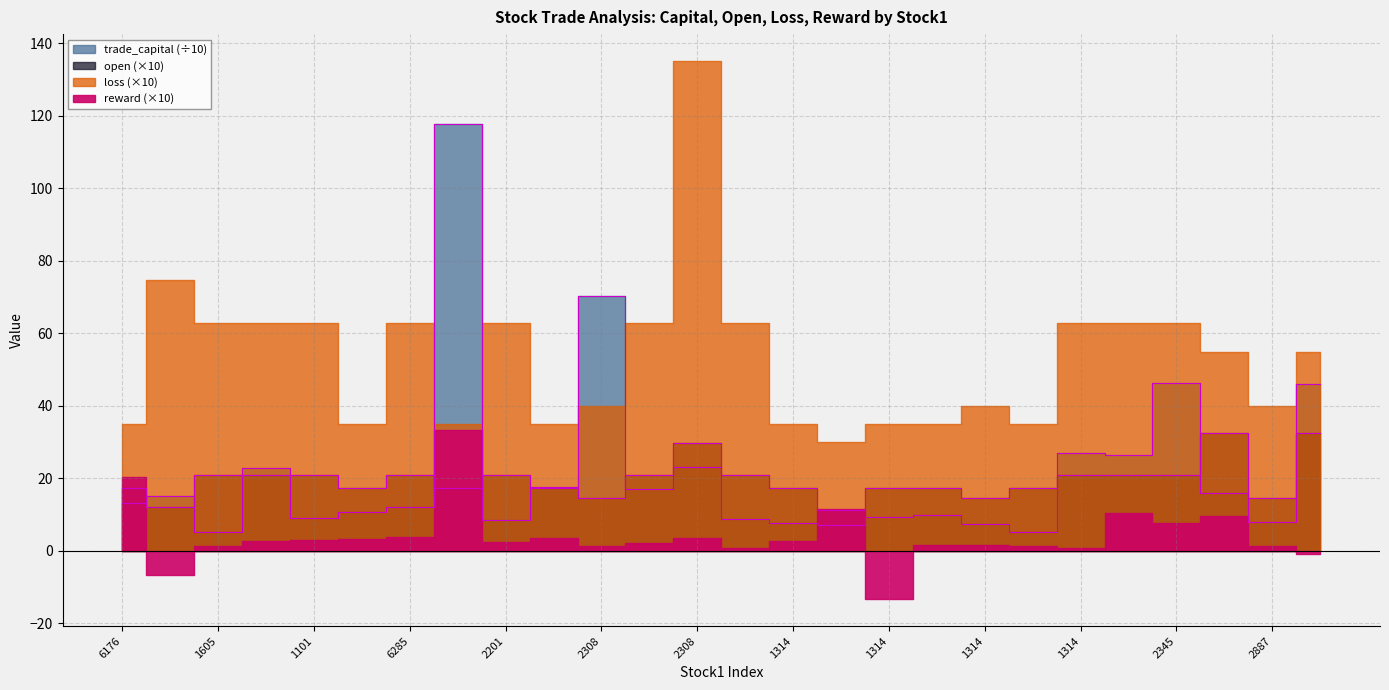

In trade_capital, how many points are lower than both neighbors (excluding endpoints)?

8